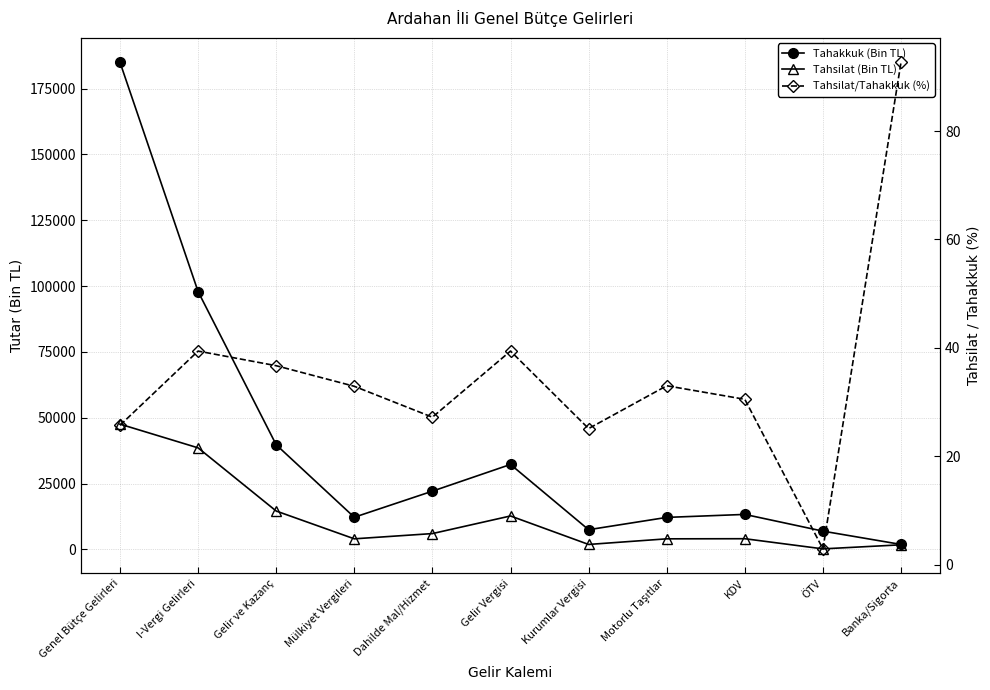

True or false: Tahsilat/Tahakkuk (%) and Tahakkuk (Bin TL) intersect in this chart.

False